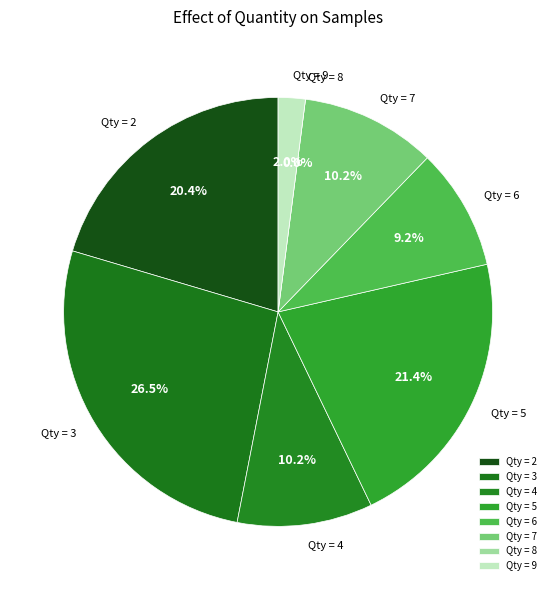

Is 2 the majority of the pie?

No